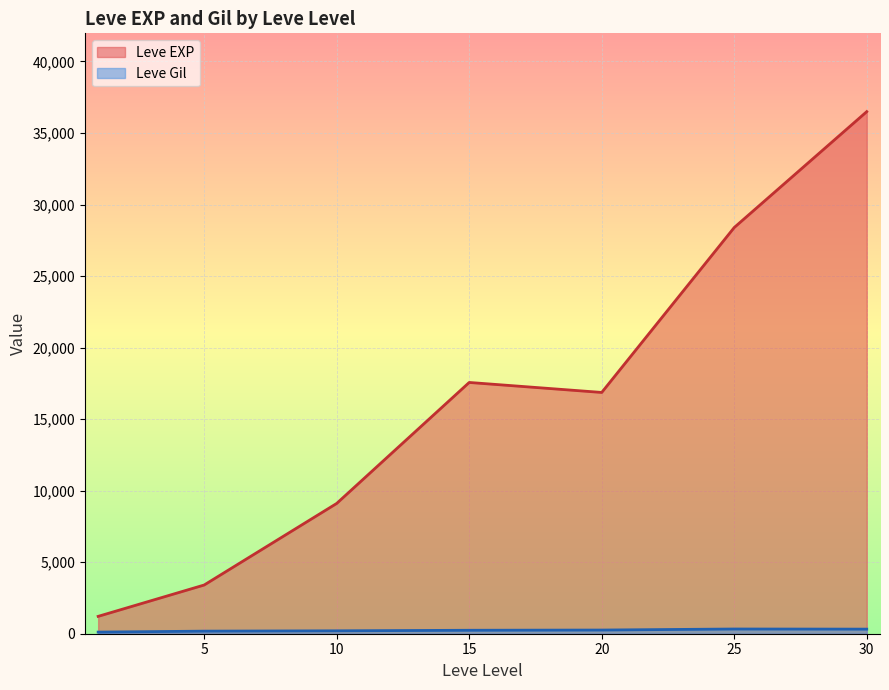

At which label is Leve Gil closest to 408?

25